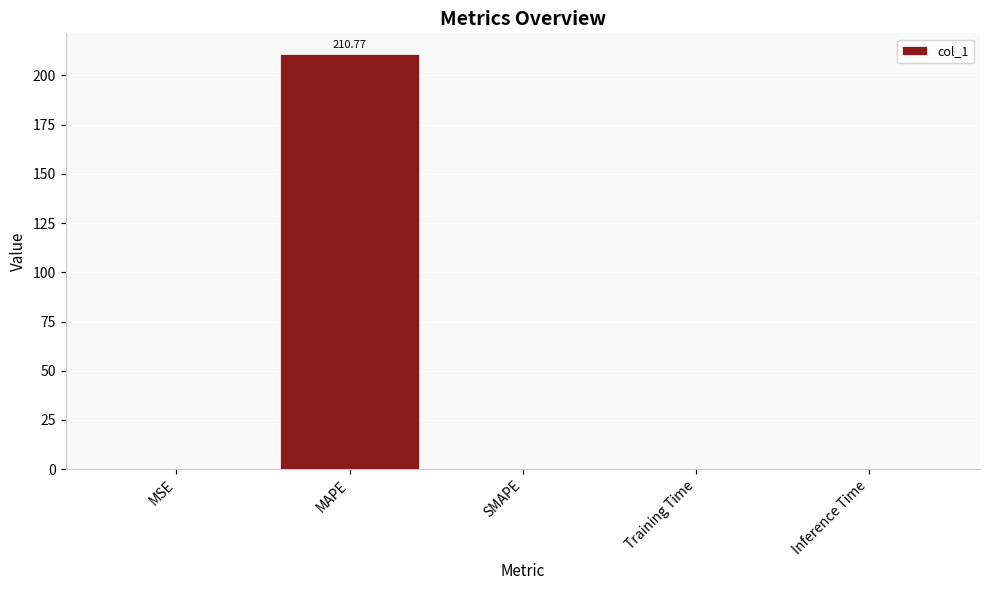

Which has a higher value, MAPE or MSE?

MAPE